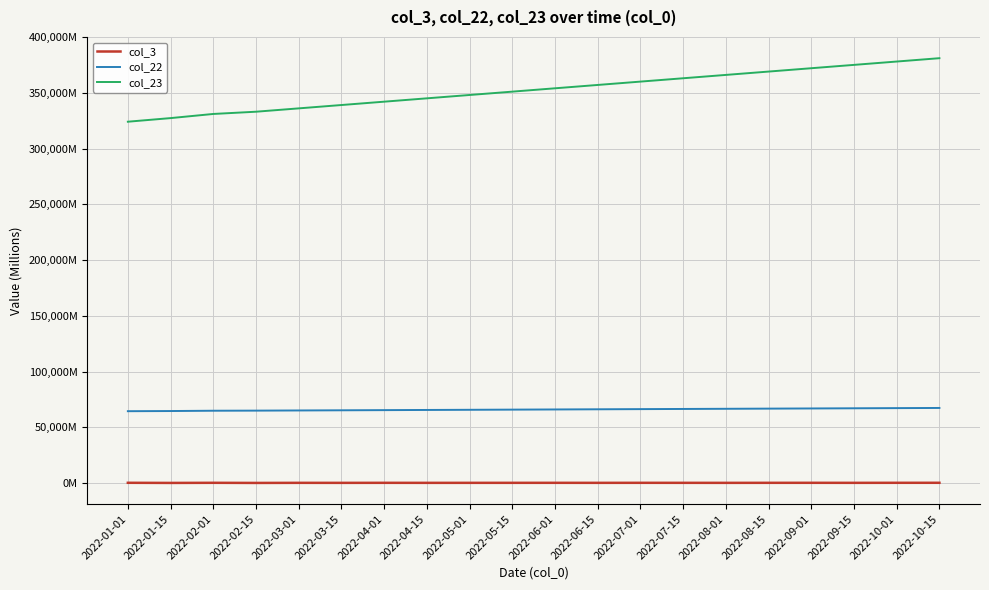

What are all the series names shown in the legend?

col_3, col_22, col_23